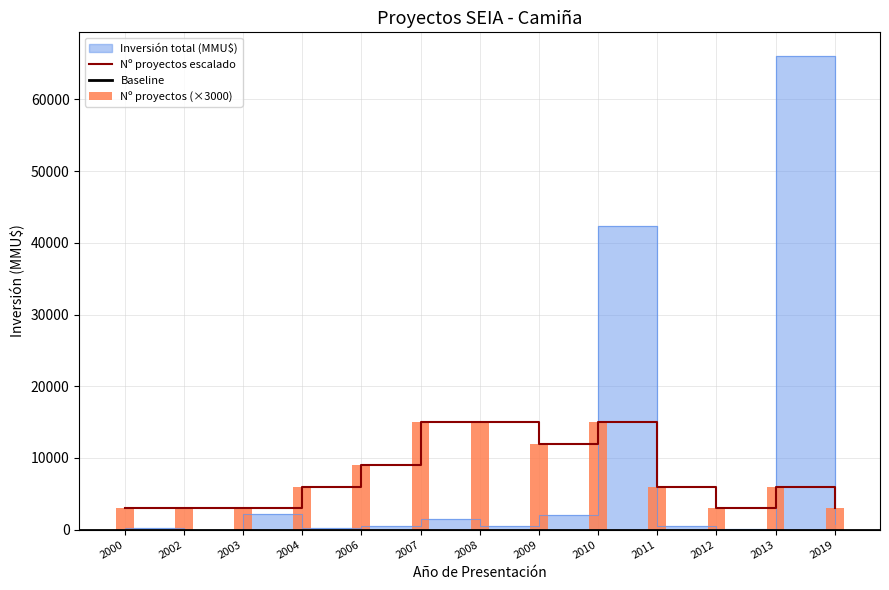

What is the value of the Inversión total (MMU$) bar at the 8th from the left?

2100